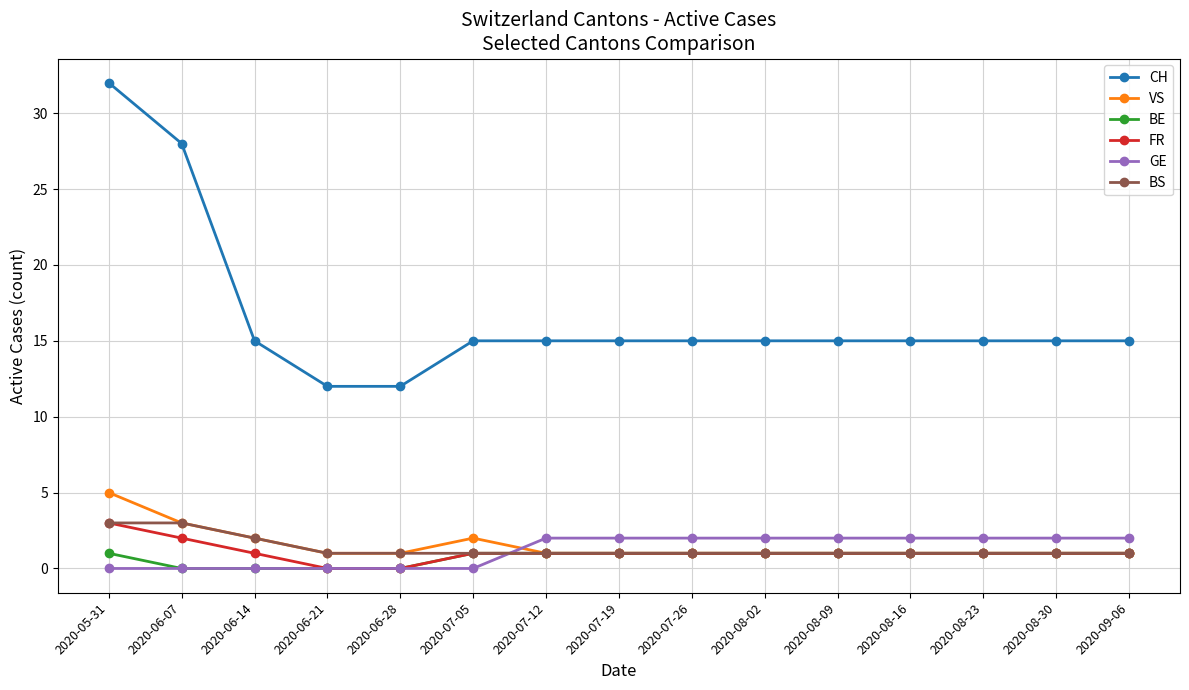

At which category is the sum across all series the highest?

2020-05-31